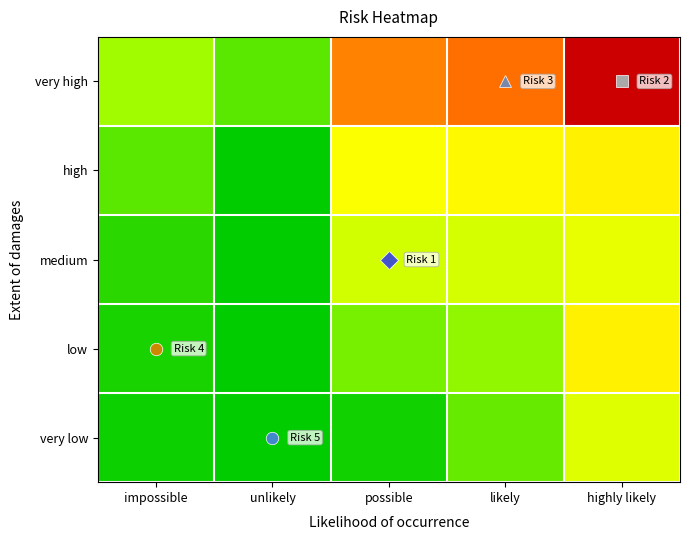

What is the spread (max minus min) of values at unlikely?

1427